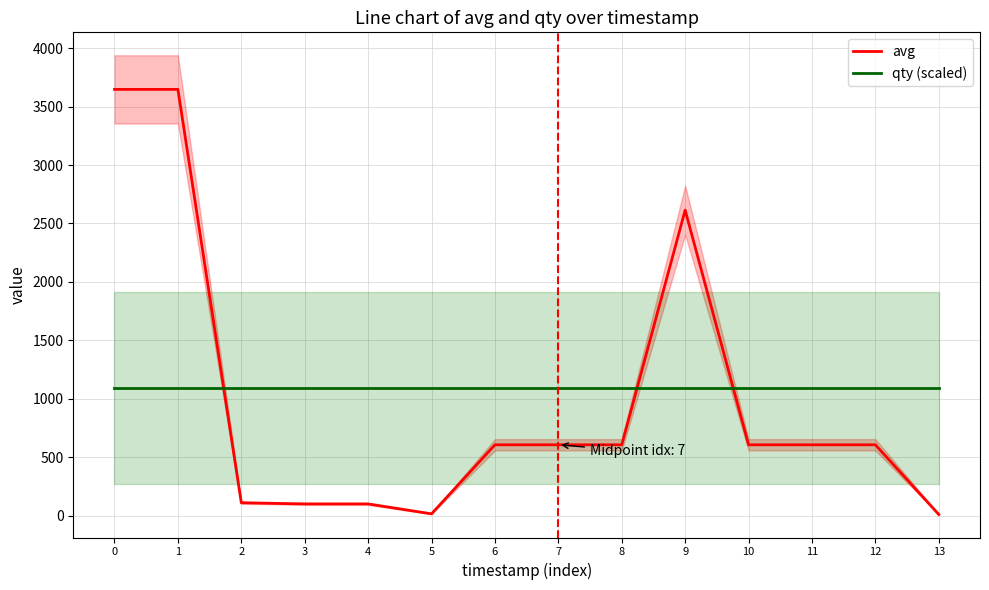

True or false: qty (scaled) has a value of 1094.1 at 5.

True